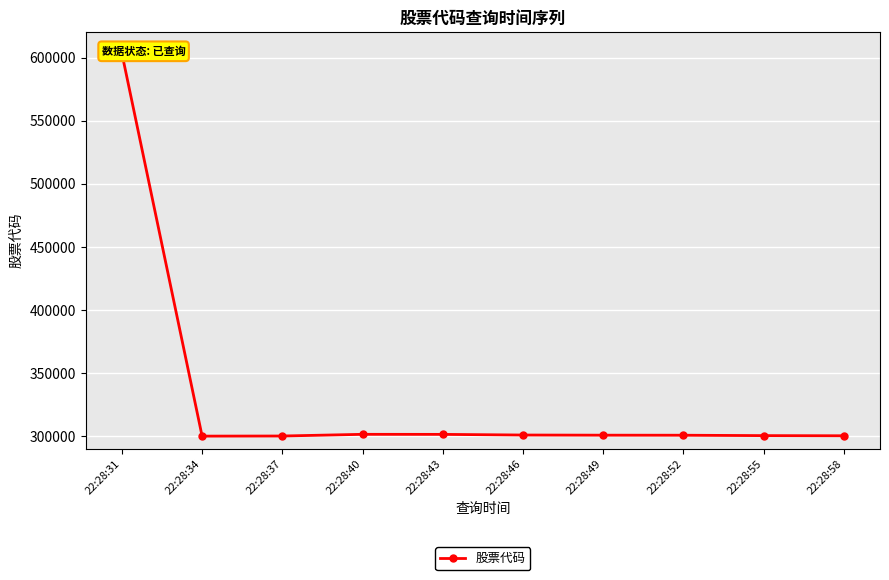

How many lines are shown in the chart?

1